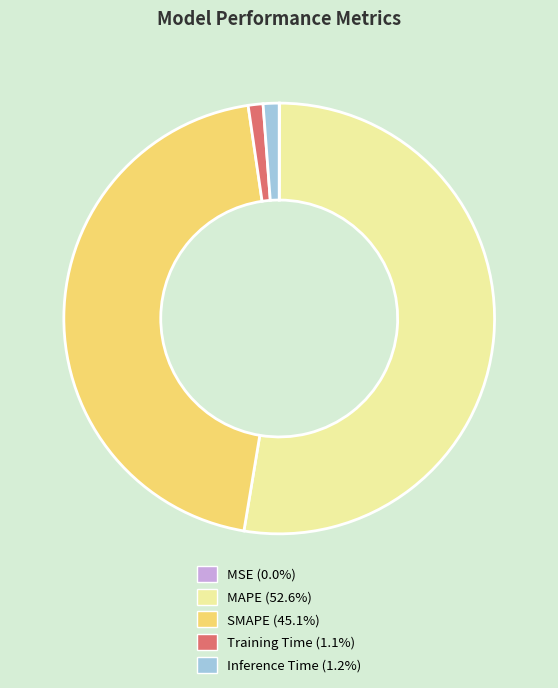

Which category has the biggest portion of the pie?

MAPE